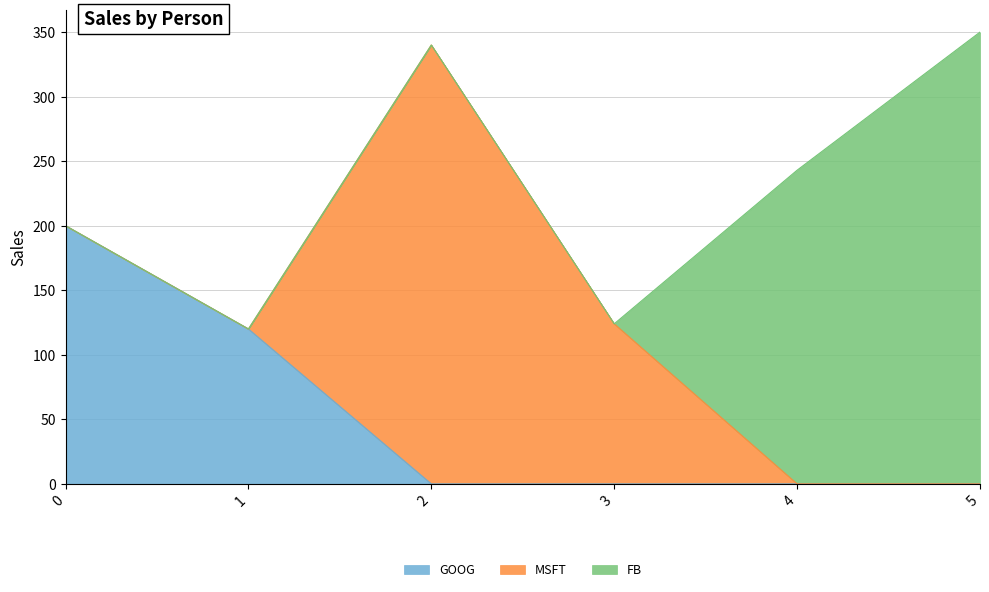

What is the difference between the maximum and minimum values in the MSFT series?

340